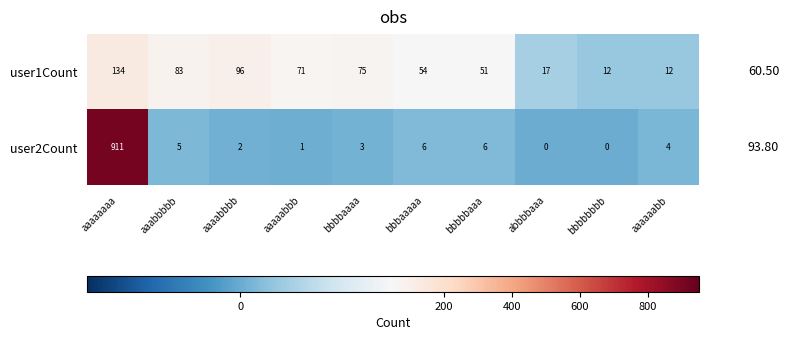

At which label does user2Count reach its peak?

aaaaaaaa